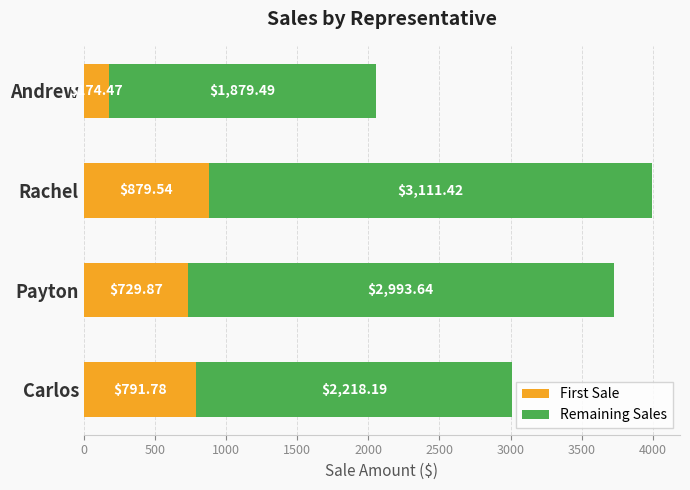

What are all the series names shown in the legend?

First Sale, Remaining Sales